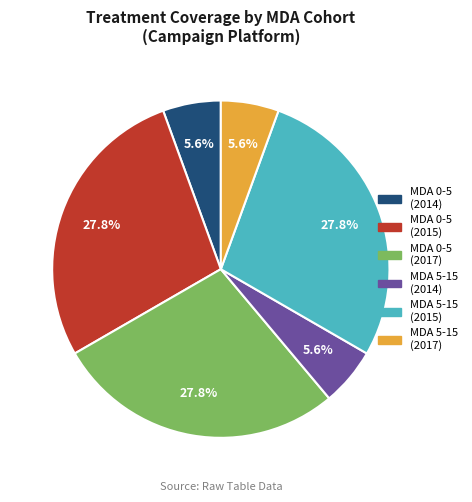

How much of the chart is everything except MDA 5-15 (2014)?

94.4%